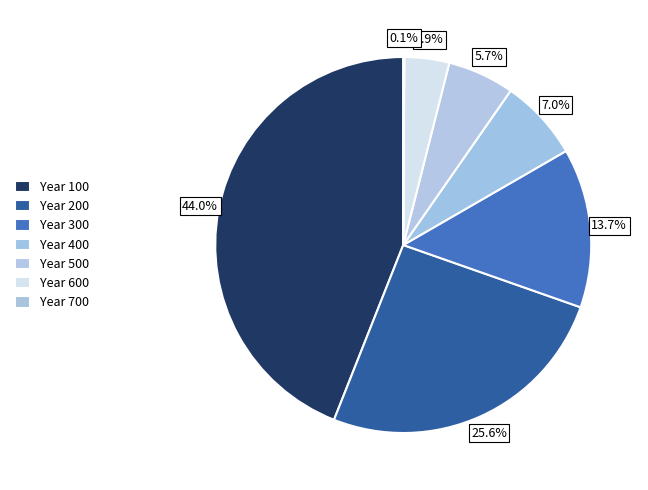

To the nearest percent, what is the average slice percentage?

14%